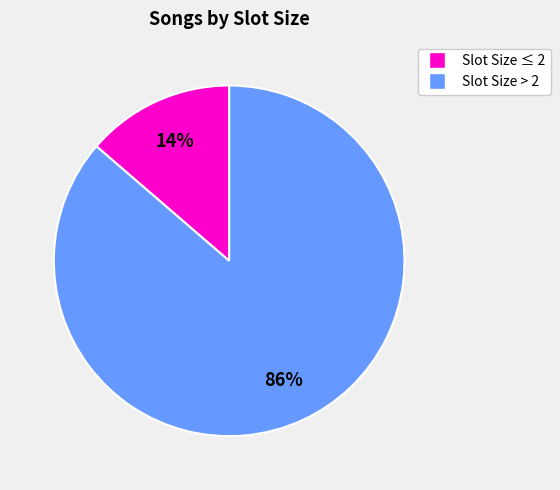

To the nearest percent, what is the average slice percentage?

50%